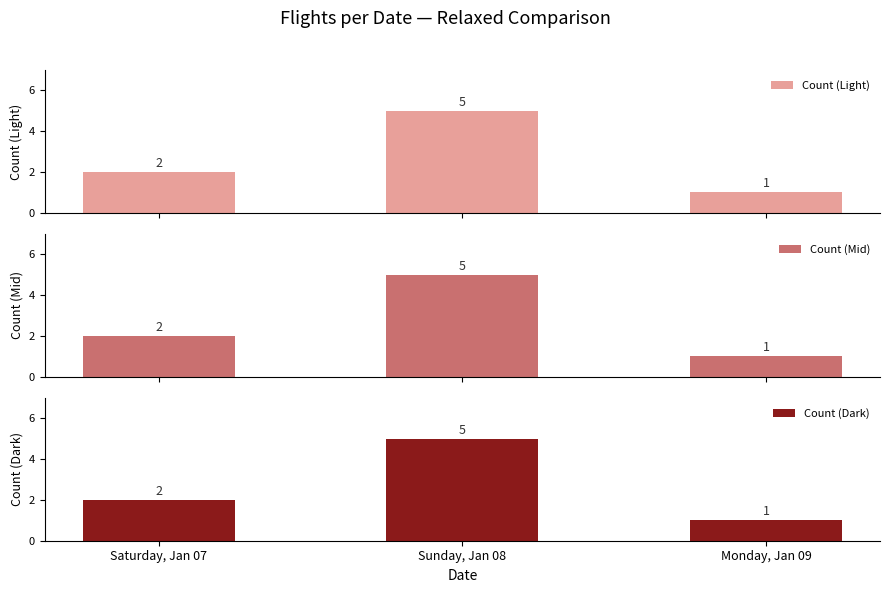

What are all the series names shown in the legend?

Count (Light), Count (Mid), Count (Dark)